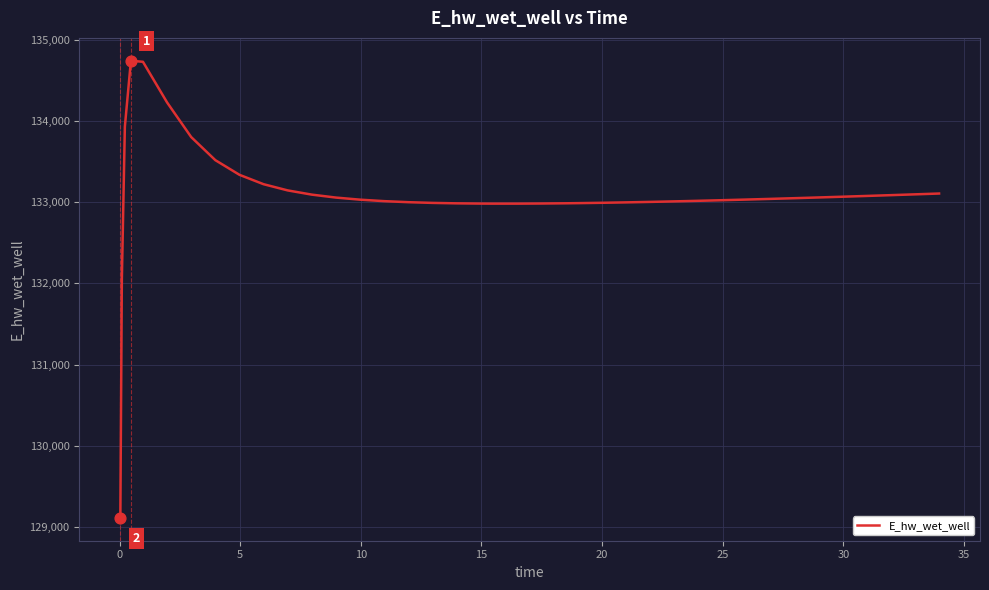

What is the maximum value shown in the chart?

134739.9